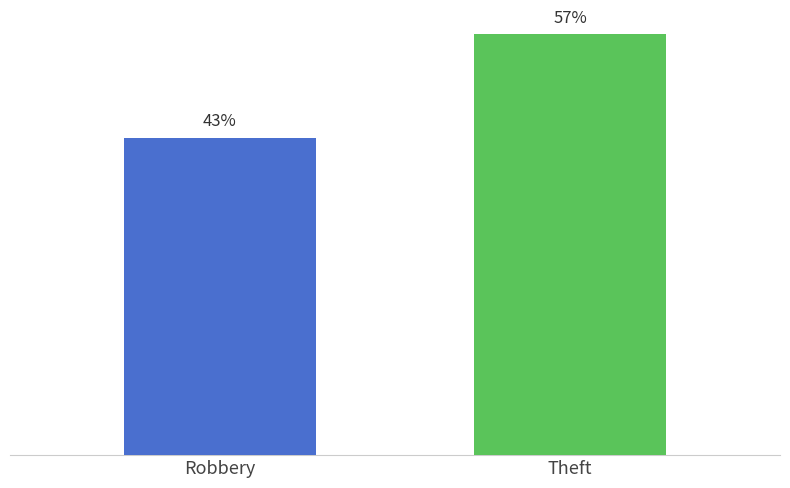

Are the bars horizontal?

No